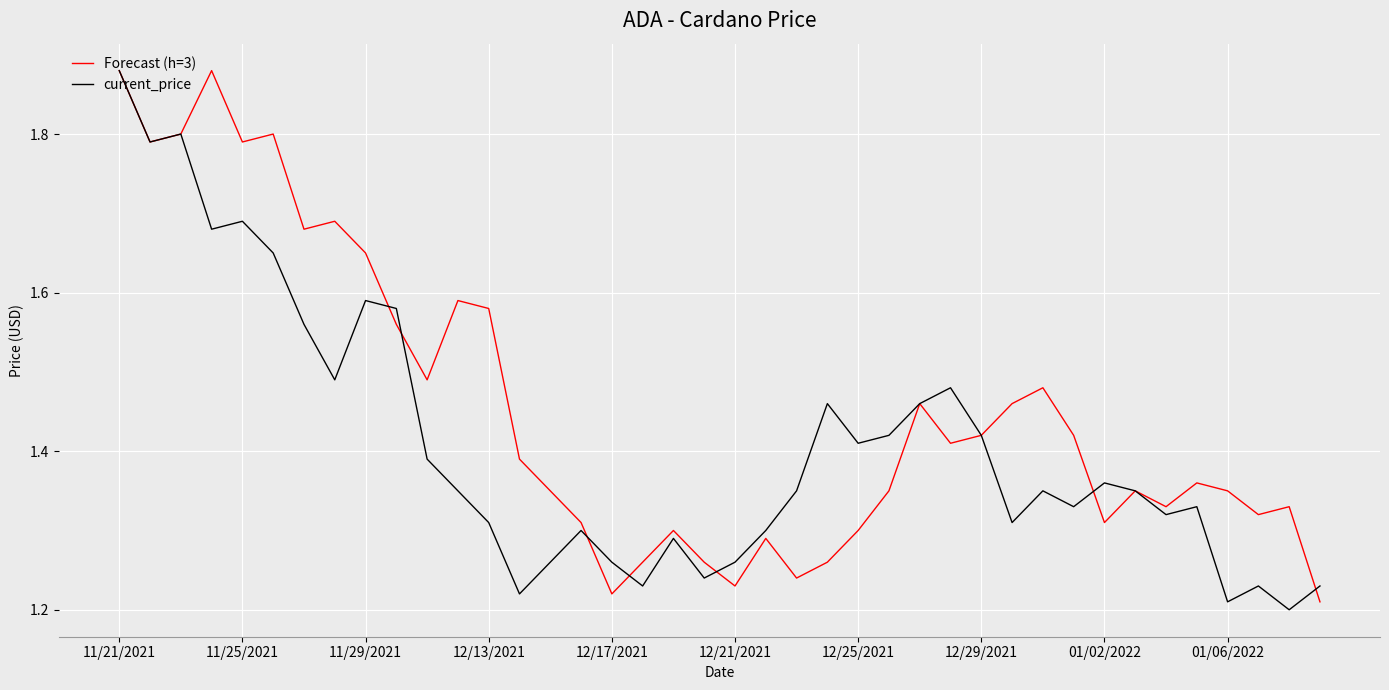

Which series has the largest total across all categories?

Forecast (h=3)